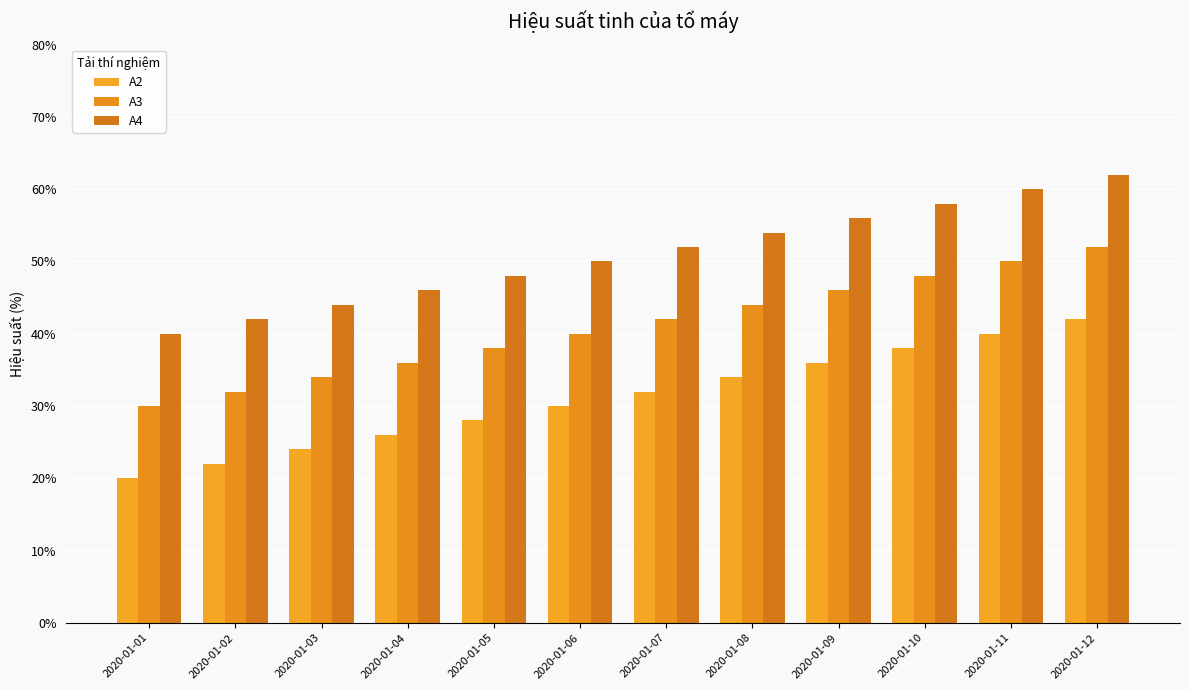

Count the number of data series in this chart.

3